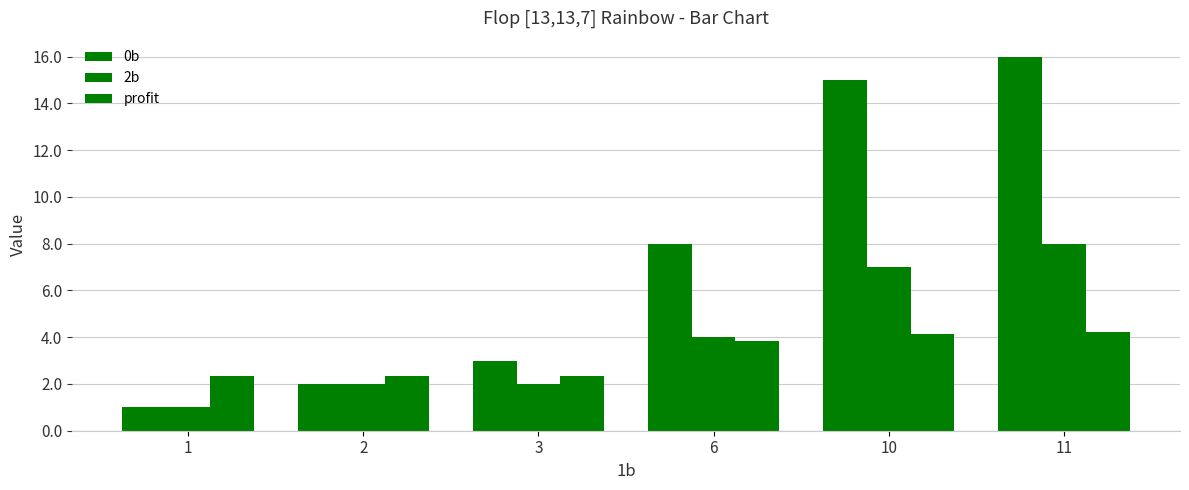

Which category has the lowest value in the 2b series?

1